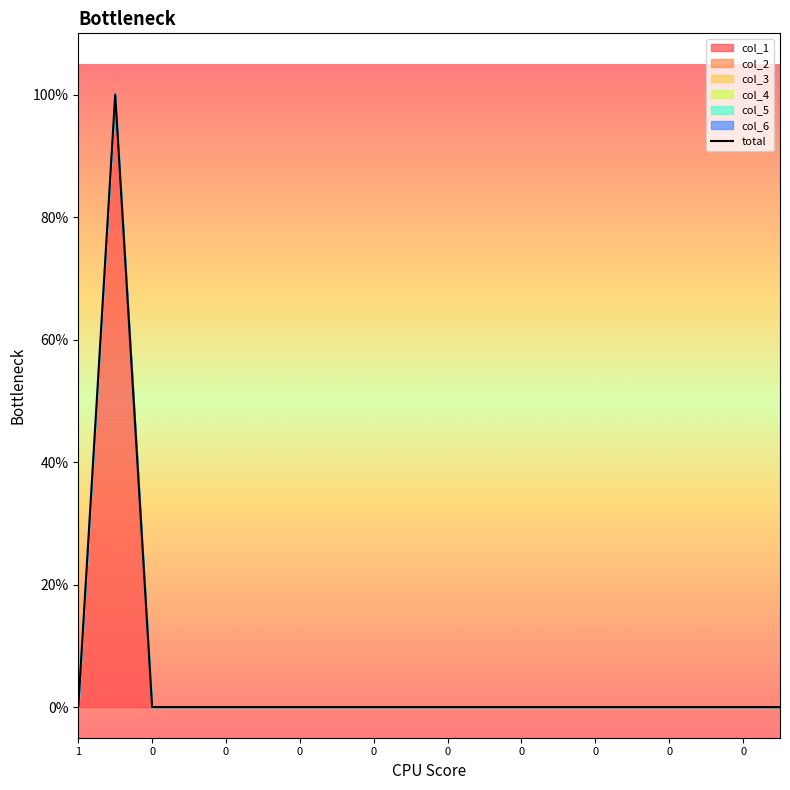

How many points are higher than both their immediate neighbors (excluding endpoints)?

1